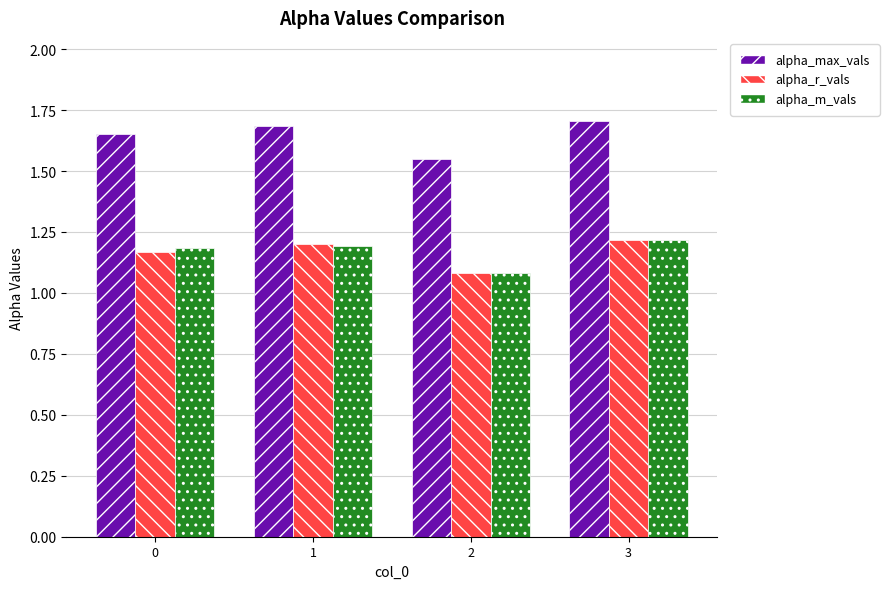

Which series has the largest total across all categories?

alpha_max_vals